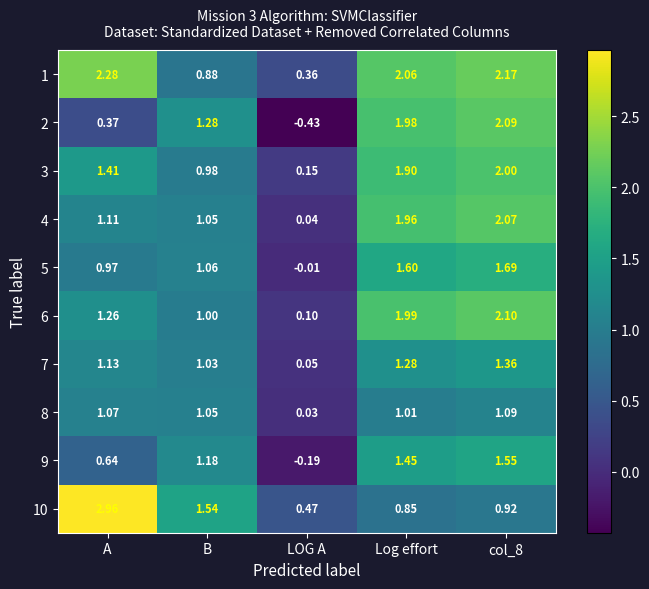

Where is 9 nearest to the value 0?

LOG A